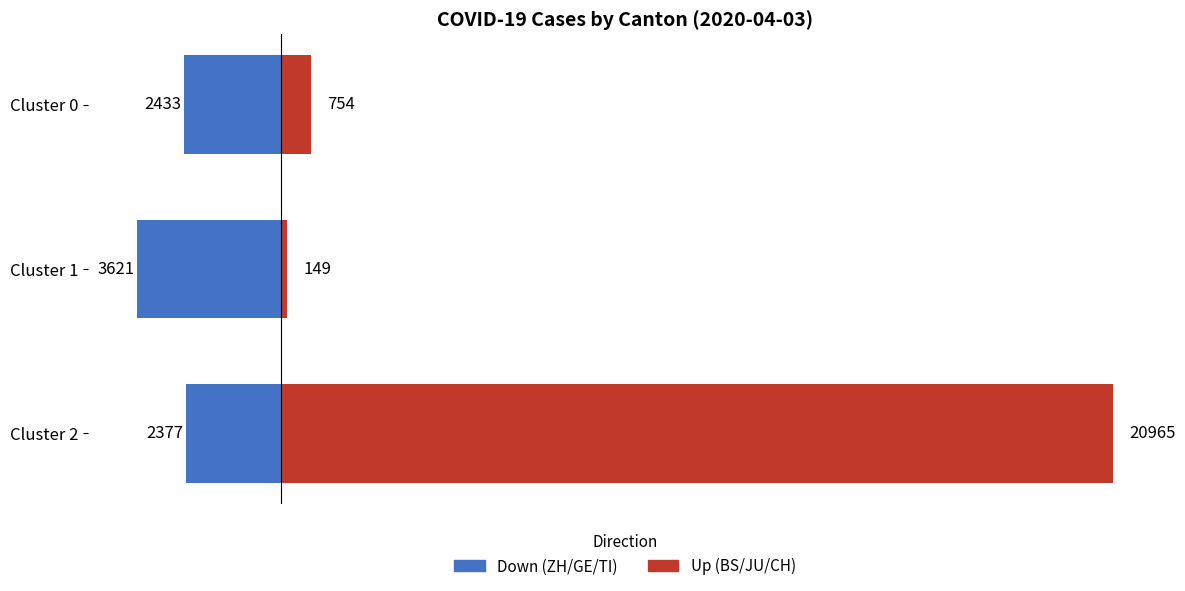

Rank the series by their average value, from highest to lowest.

Up, Down